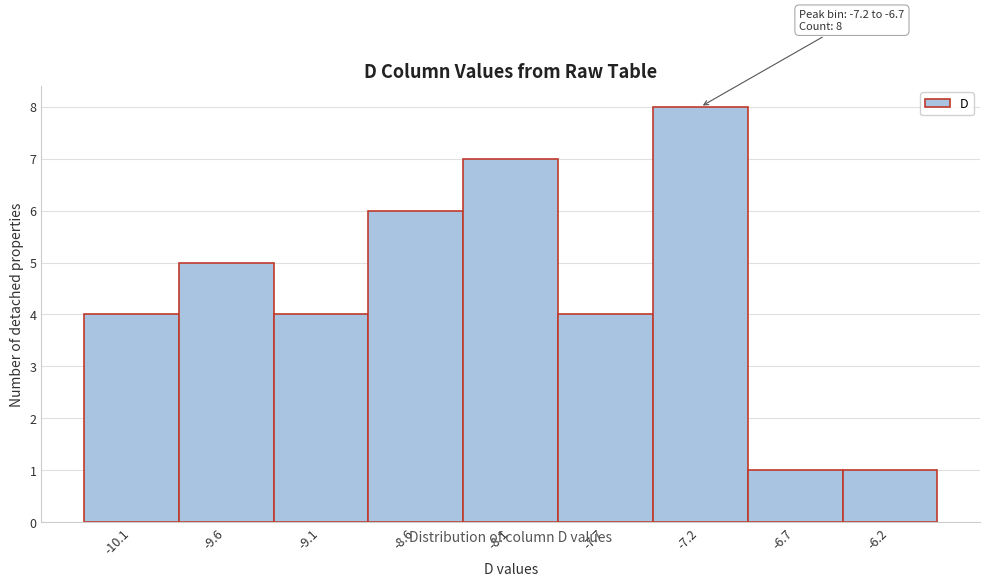

Reading left to right, transcribe all the data shown in this chart.

4	5	4	6	7	4	8	1	1